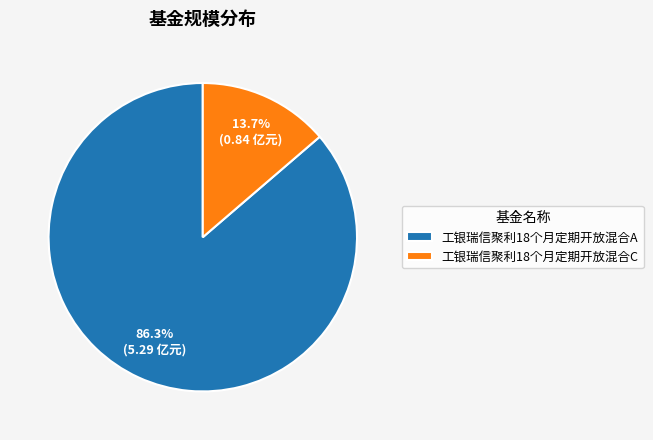

To the nearest percent, what is the combined percentage of 工银瑞信聚利18个月定期开放混合A and 工银瑞信聚利18个月定期开放混合C?

100%